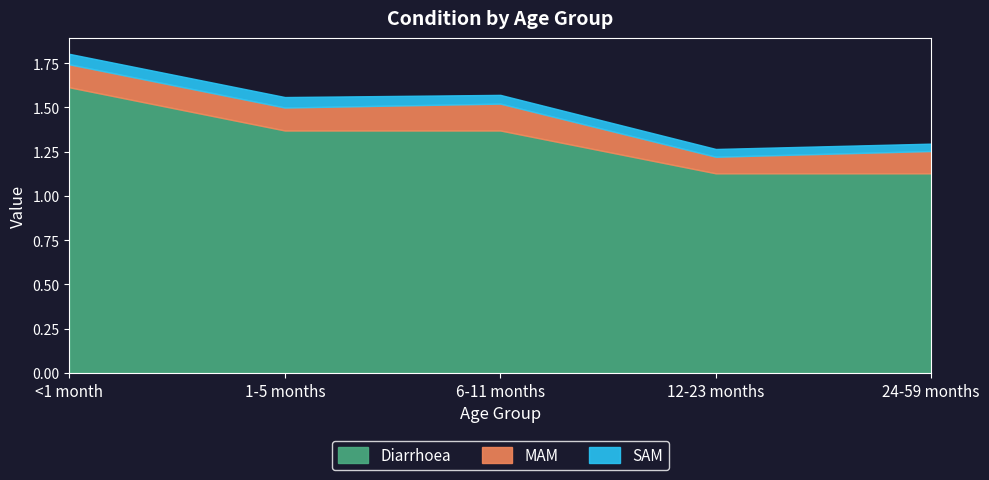

What is the label of the 4th point from the left?

12-23 months